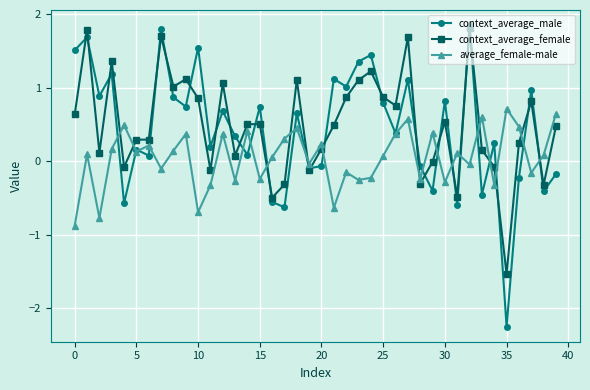

Which series ends up on top after the final intersection of context_average_female and average_female-male?

average_female-male